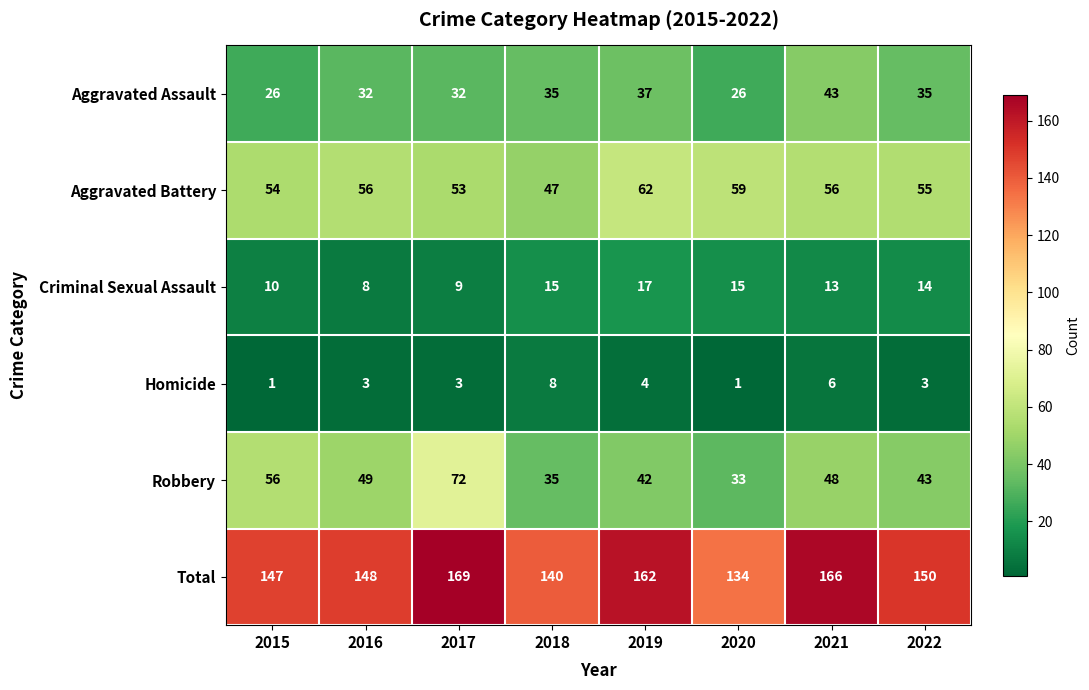

True or false: Robbery has a value of 49 at 2016.

True